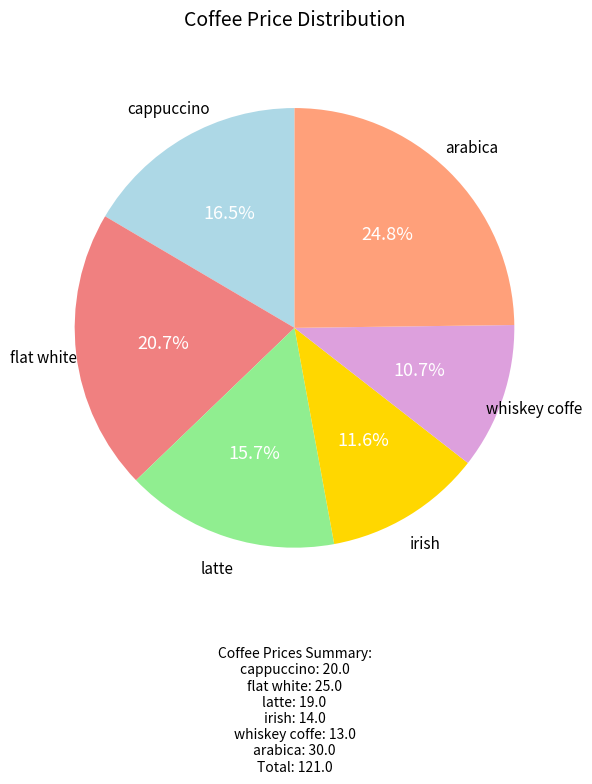

Rank the categories by value from highest to lowest.

arabica, flat white, cappuccino, latte, irish, whiskey coffe